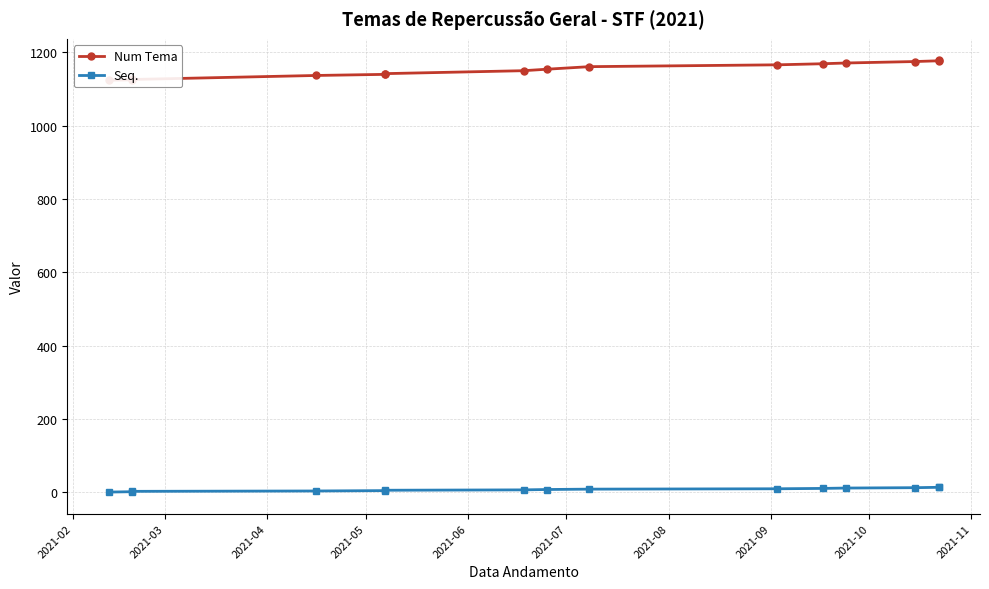

What is the sum of all Seq. values?

120